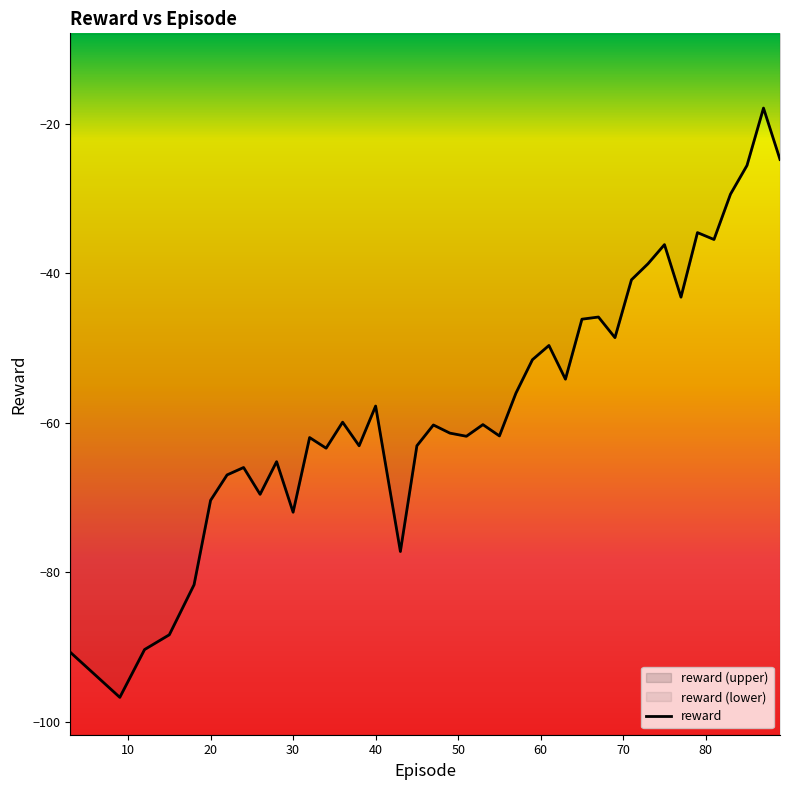

Reading right to left, list all the values displayed in this chart.

-24.8	-17.9	-25.6	-29.4	-35.5	-34.6	-43.2	-36.2	-38.7	-40.9	-48.6	-45.9	-46.2	-54.2	-49.7	-51.6	-56.1	-61.8	-60.3	-61.8	-61.4	-60.3	-63.1	-77.2	-57.8	-63.1	-59.9	-63.4	-62.0	-72.0	-65.2	-69.6	-66.0	-67.0	-70.4	-81.7	-88.4	-90.4	-96.8	-90.7